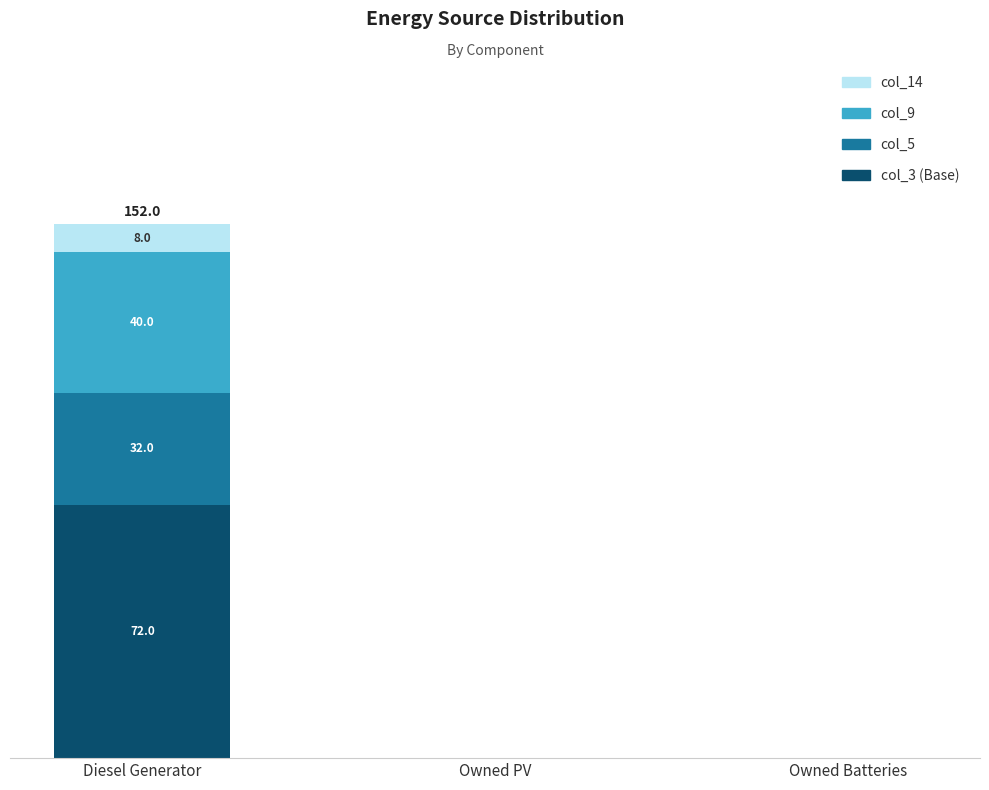

What is the label of the 3rd bar from the right?

Diesel Generator